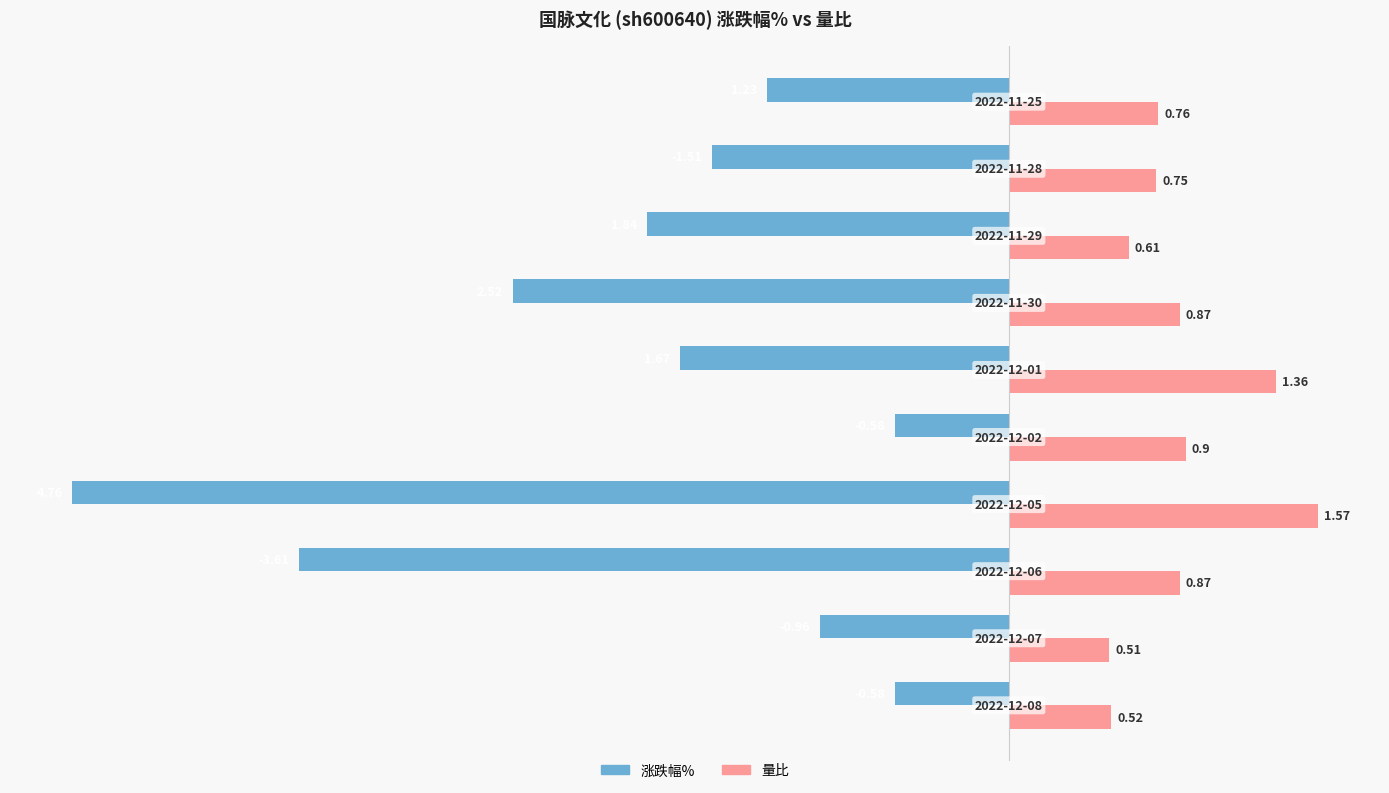

Which series has the largest range (max minus min)?

涨跌幅%